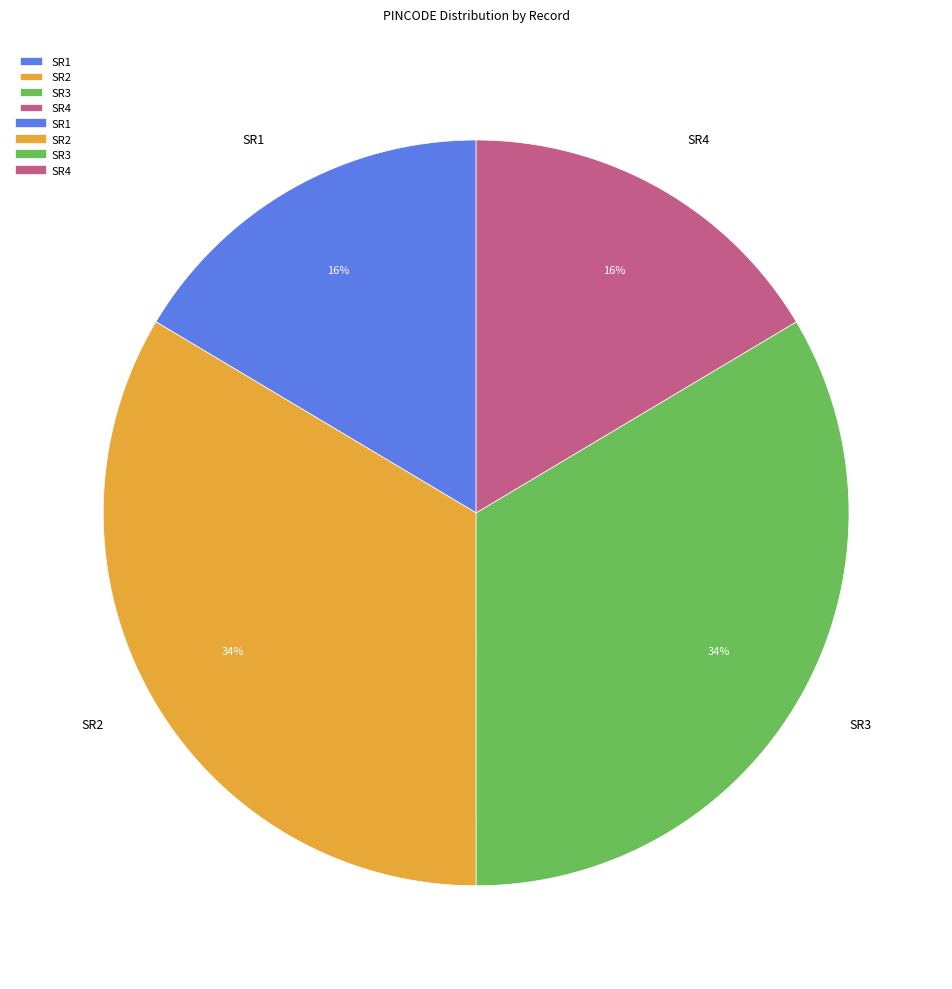

Which has a higher value, SR1 or SR3?

SR3